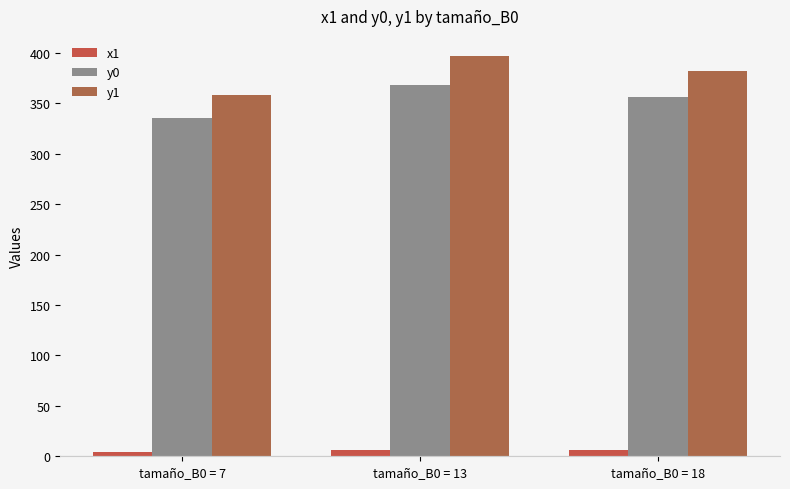

Which label corresponds to the largest value in the chart?

tamaño_B0 = 13